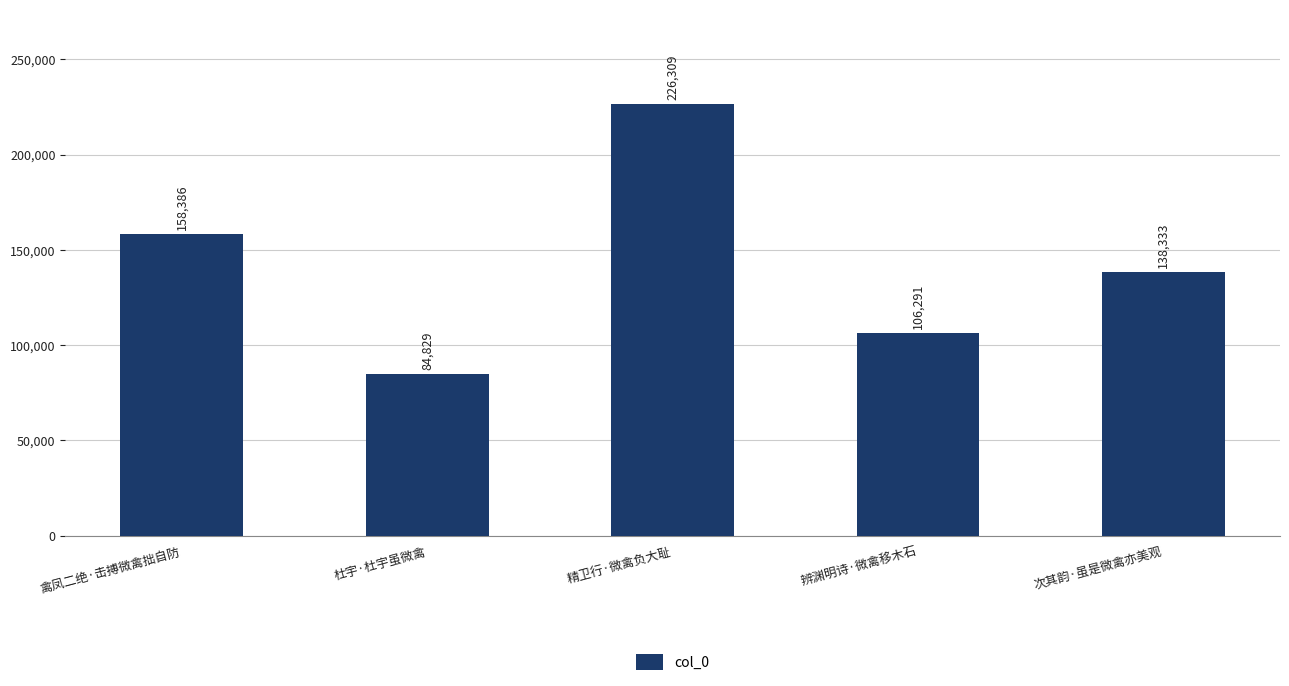

What is the difference between the maximum and minimum values?

141480